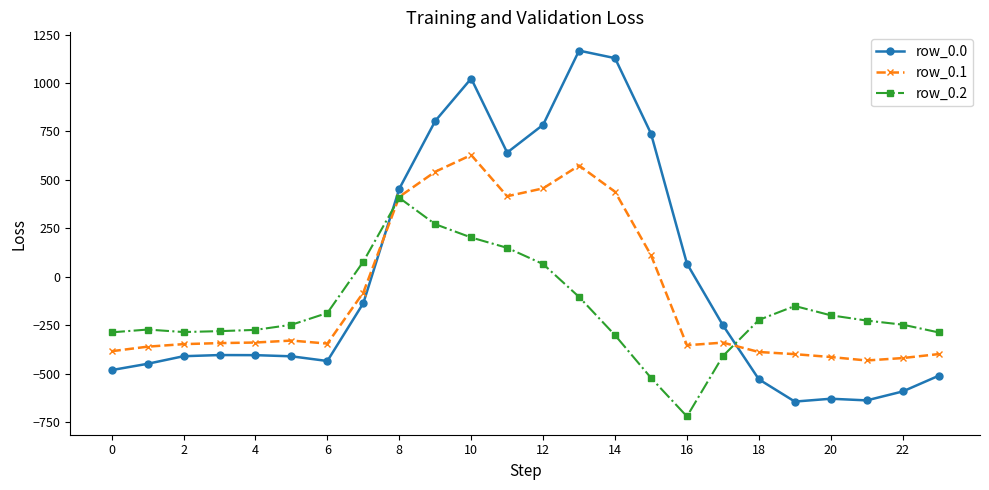

How many data points in row_0.1 are less than -340?

13